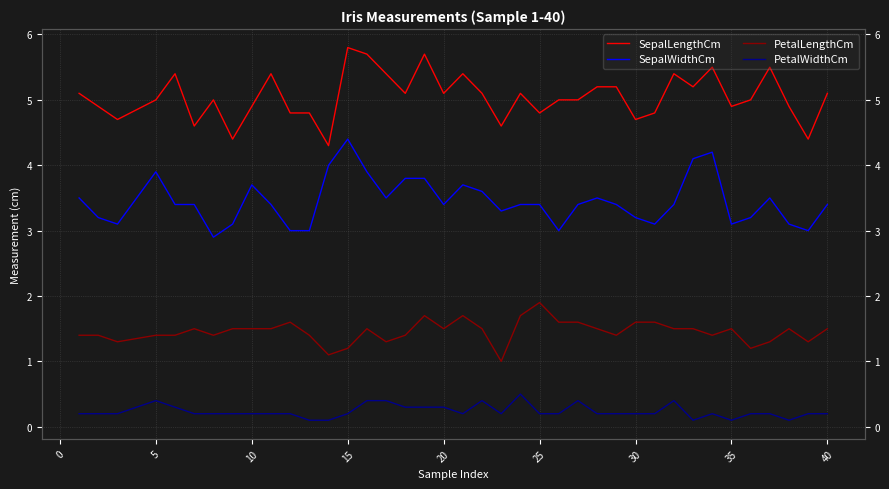

Count the number of categories in the chart.

39